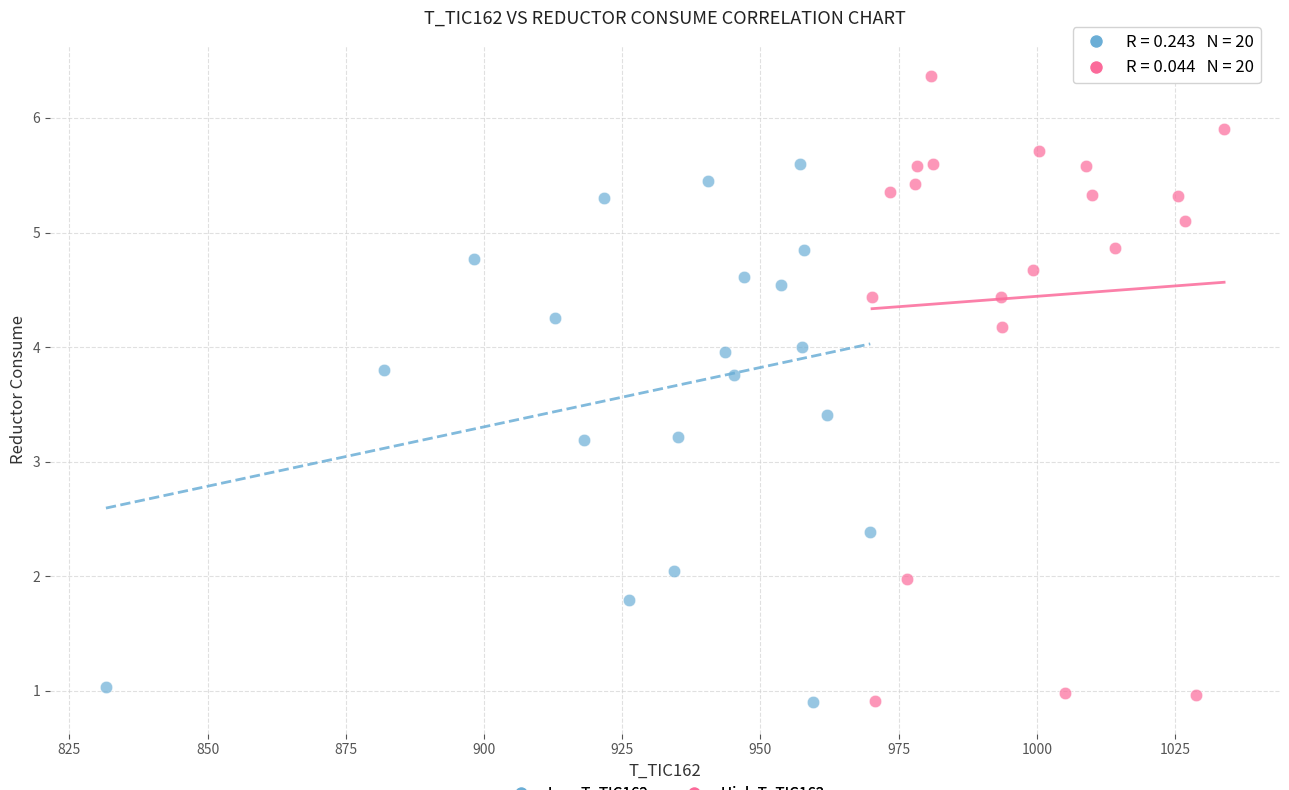

Which series reaches the maximum Y coordinate?

High T_TIC162